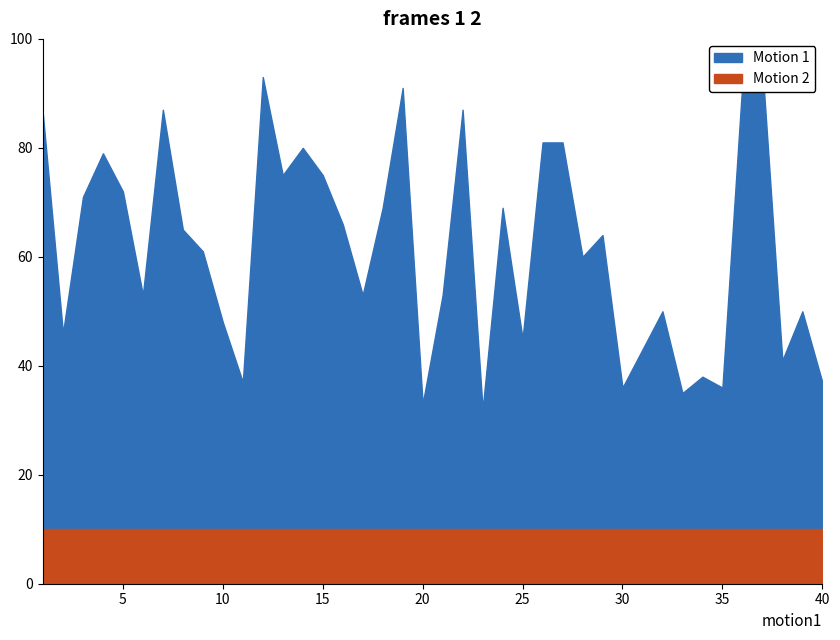

At which category is the sum across all series the highest?

37